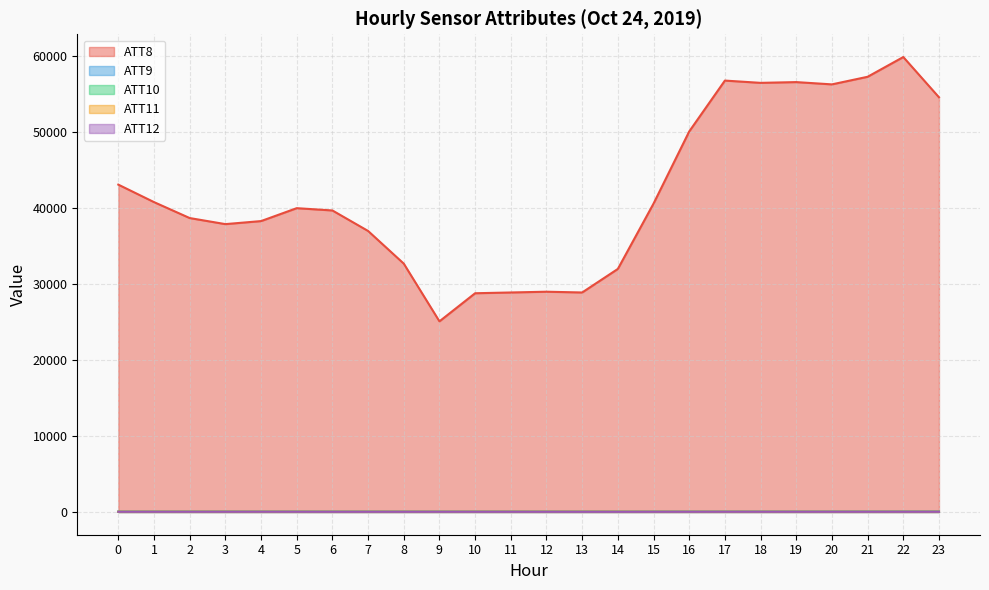

What is the difference between the highest and lowest values at 7?

36980.3